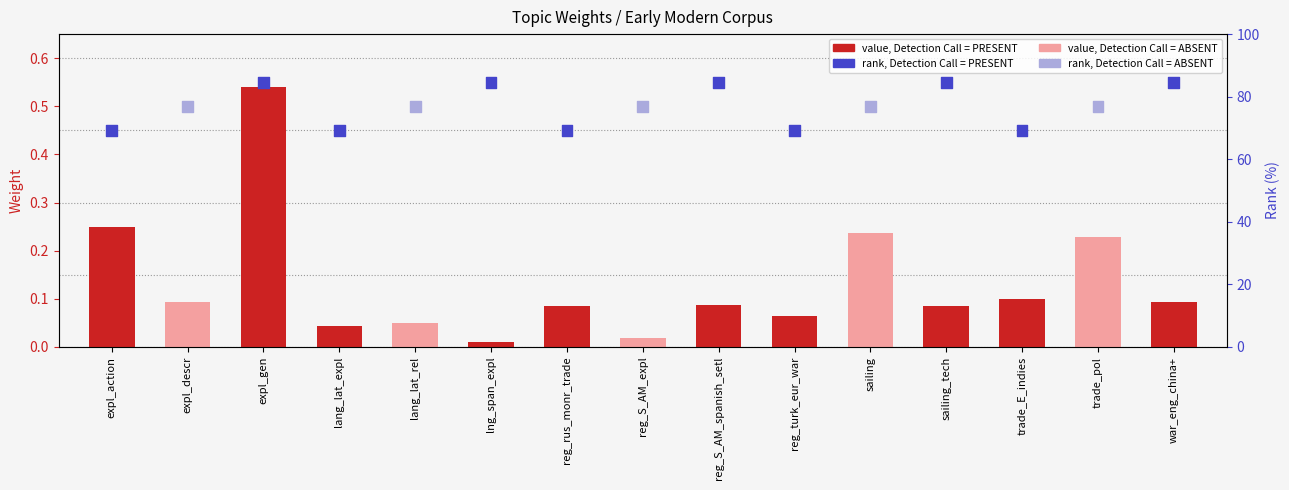

At how many categories does at least one series exceed 0?

15